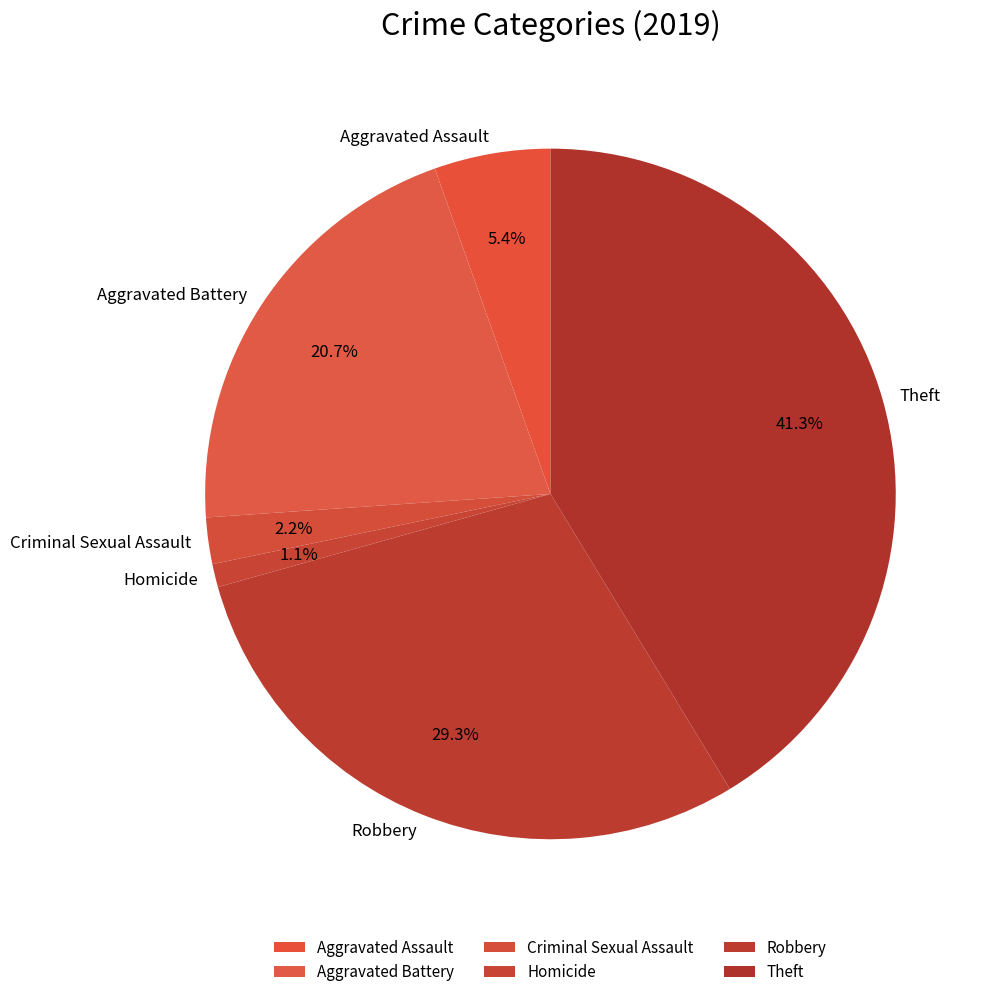

Approximately how many times larger is the value at Theft compared to Aggravated Assault?

7.6